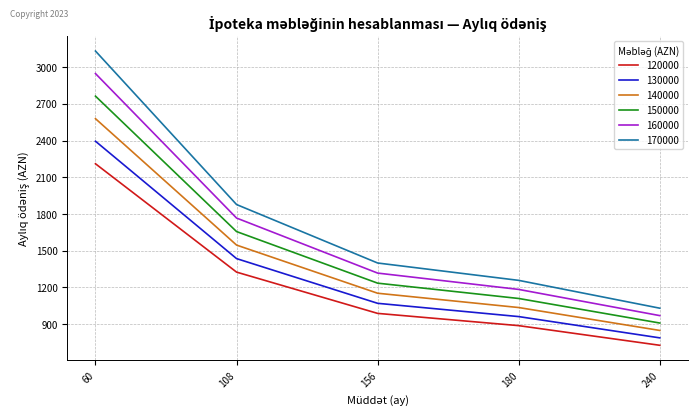

What is the total value across all series at 156?

7161.1